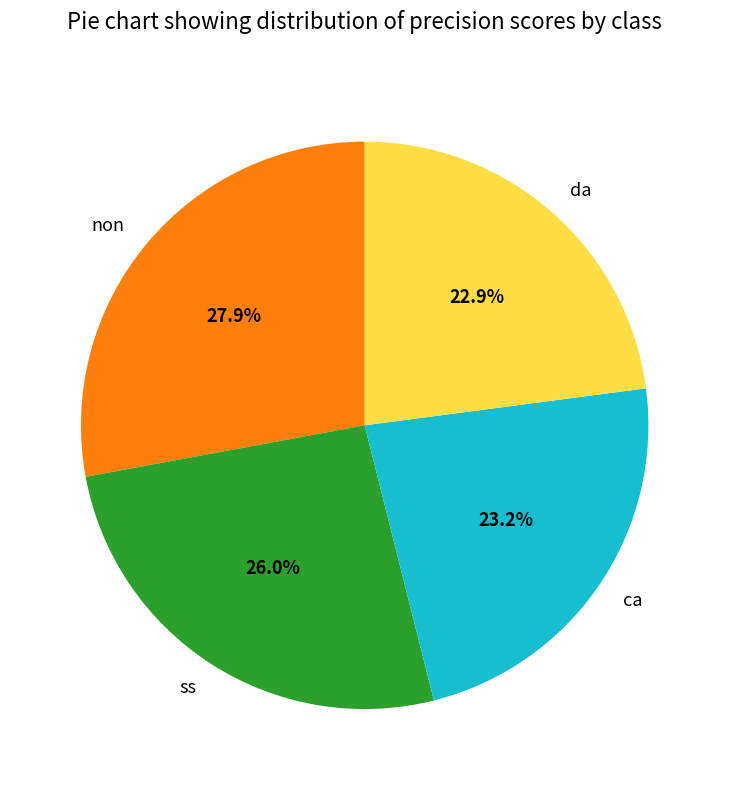

What is the largest slice in the pie chart?

non